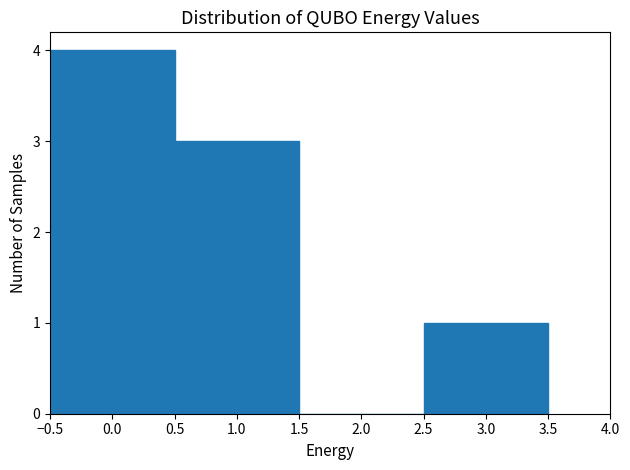

What is the height of the bar covering 0.5 to 1.5 on the x-axis? The values are not printed on the chart, so give them approximately, as read against the axis.

3